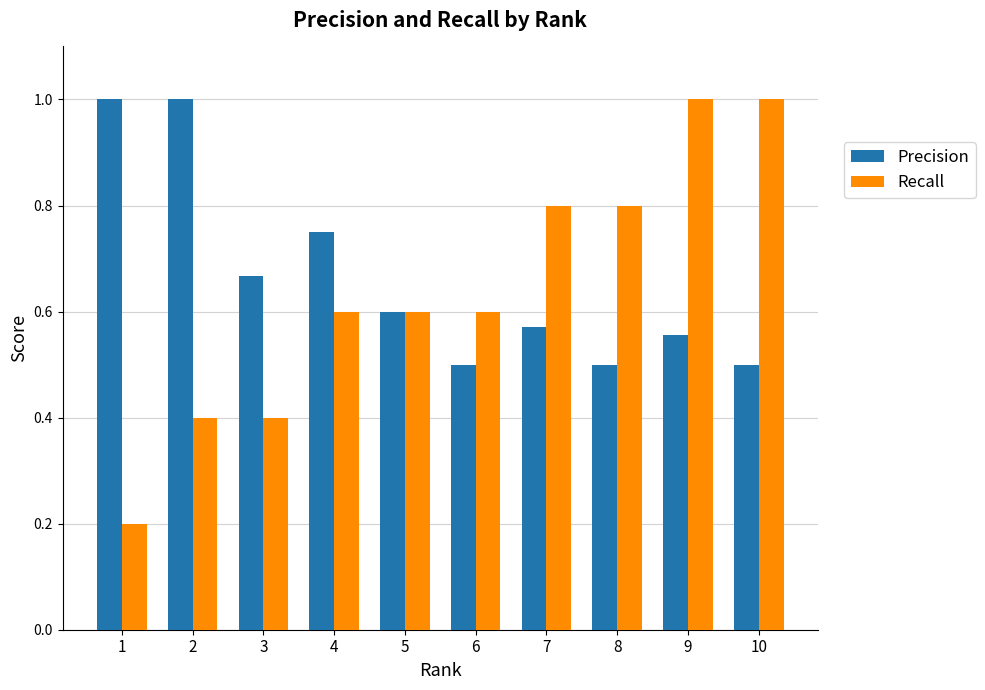

Between 2 and 3, which series saw the biggest shift?

Precision